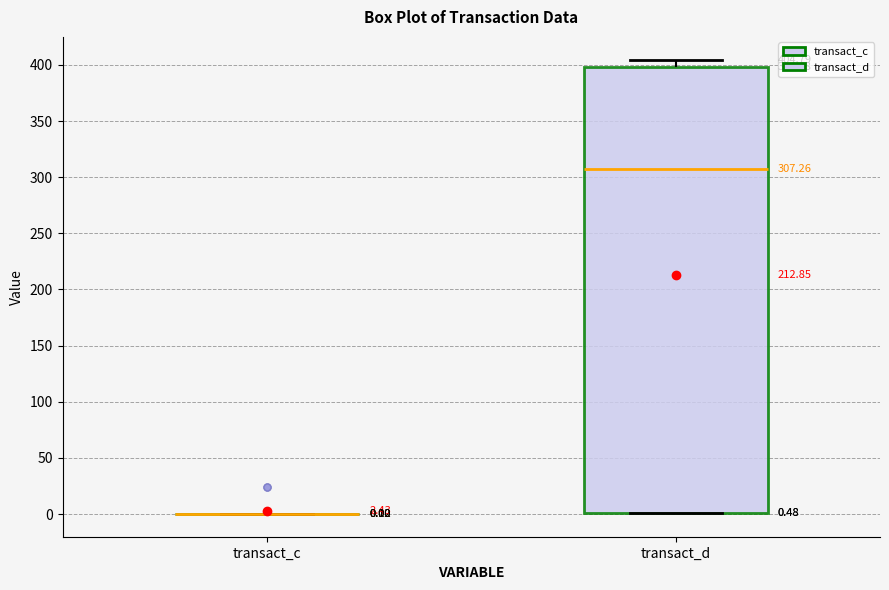

Which box is the tallest, from its lower edge to its upper edge?

transact_d